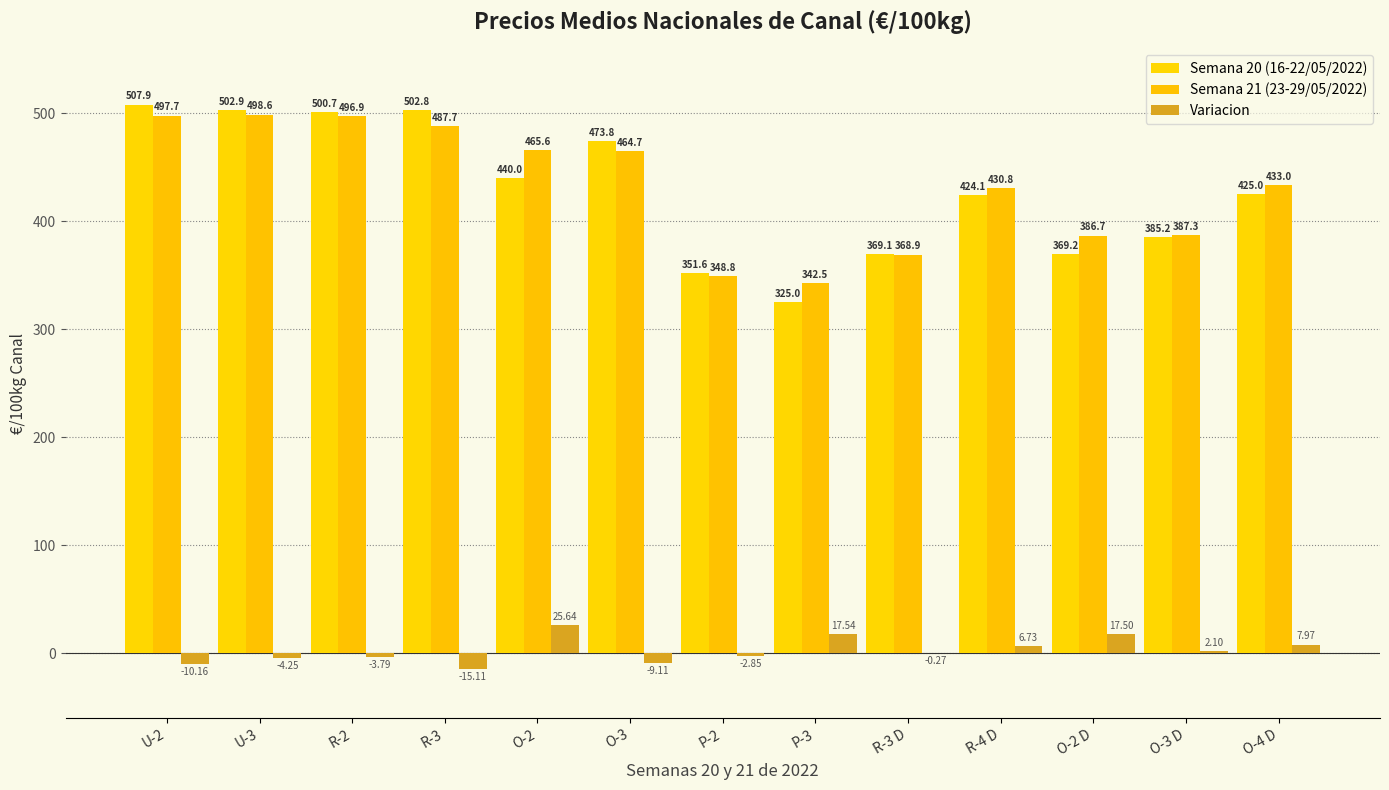

Count the number of categories in the chart.

13